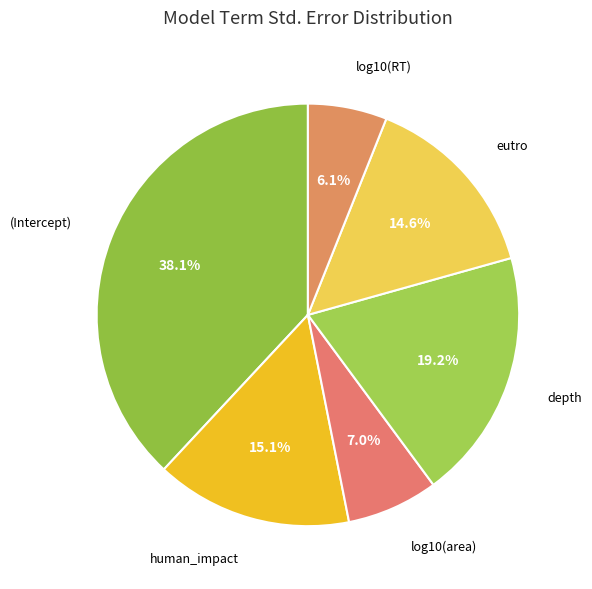

Which slice is the largest?

(Intercept)